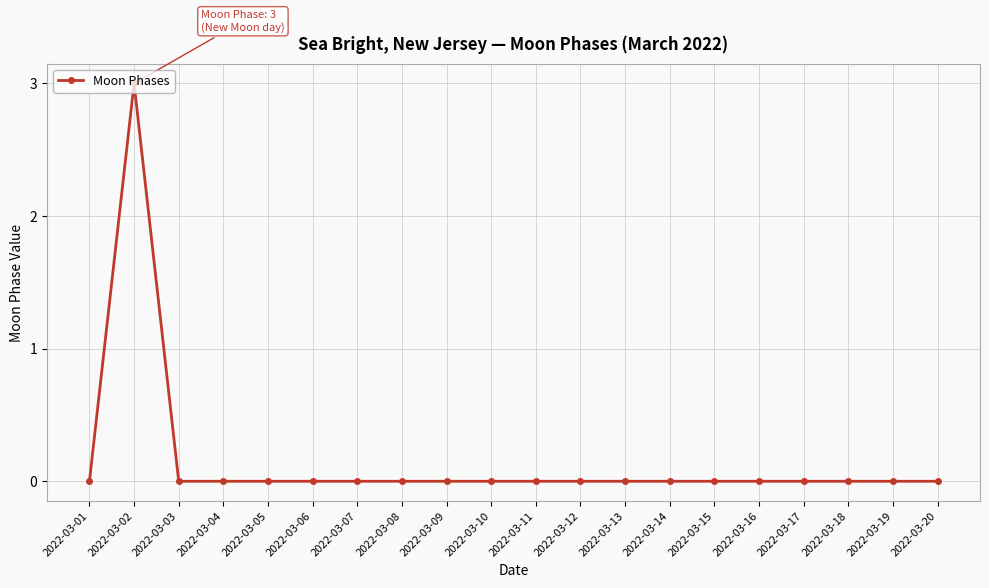

Is this an area chart (filled region under the line)?

No